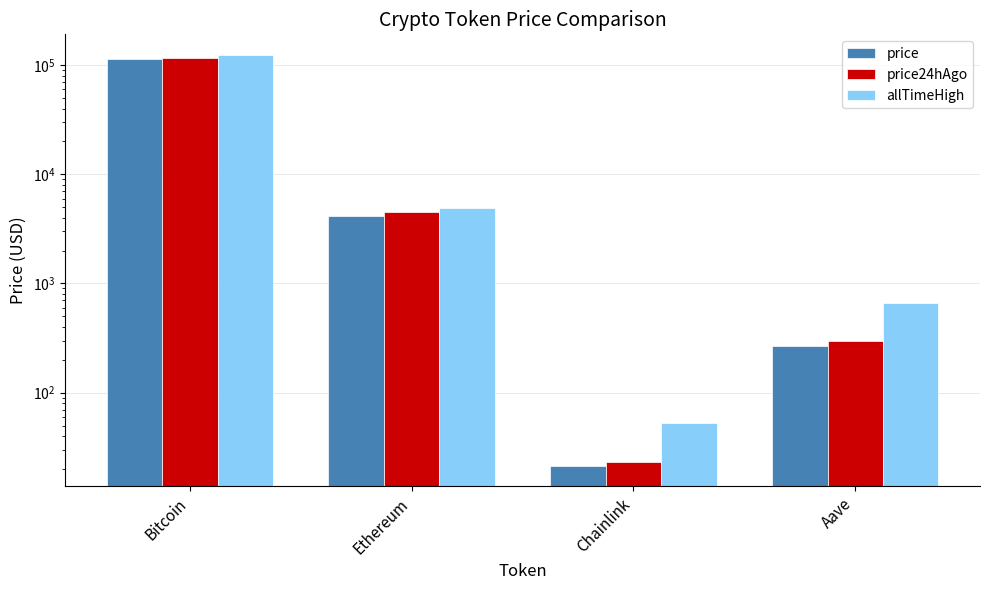

Count the number of categories in the chart.

4